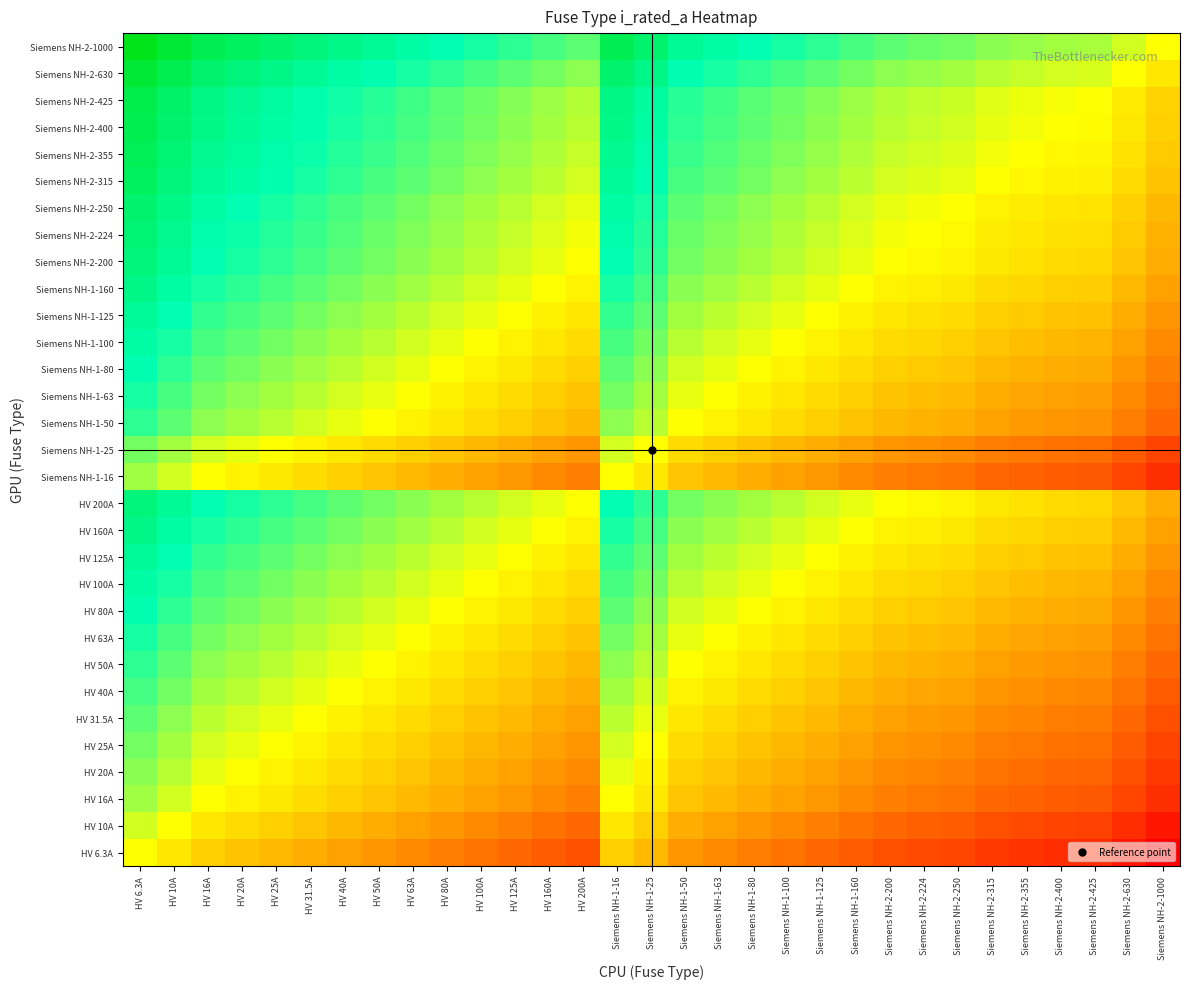

Reading left to right, extract all data points from this chart.

HV 6.3A: HV 6.3A=0.0	HV 10A=-0.2	HV 16A=-0.4	HV 20A=-0.5	HV 25A=-0.6	HV 31.5A=-0.7	HV 40A=-0.8	HV 50A=-0.9	HV 63A=-1.0	HV 80A=-1.1	HV 100A=-1.2	HV 125A=-1.3	HV 160A=-1.4	HV 200A=-1.5	Siemens NH-1-16=-0.4	Siemens NH-1-25=-0.6	Siemens NH-1-50=-0.9	Siemens NH-1-63=-1.0	Siemens NH-1-80=-1.1	Siemens NH-1-100=-1.2	Siemens NH-1-125=-1.3	Siemens NH-1-160=-1.4	Siemens NH-2-200=-1.5	Siemens NH-2-224=-1.6	Siemens NH-2-250=-1.6	Siemens NH-2-315=-1.7	Siemens NH-2-355=-1.8	Siemens NH-2-400=-1.8	Siemens NH-2-425=-1.8	Siemens NH-2-630=-2.0	Siemens NH-2-1000=-2.2
HV 10A: HV 6.3A=0.2	HV 10A=0.0	HV 16A=-0.2	HV 20A=-0.3	HV 25A=-0.4	HV 31.5A=-0.5	HV 40A=-0.6	HV 50A=-0.7	HV 63A=-0.8	HV 80A=-0.9	HV 100A=-1.0	HV 125A=-1.1	HV 160A=-1.2	HV 200A=-1.3	Siemens NH-1-16=-0.2	Siemens NH-1-25=-0.4	Siemens NH-1-50=-0.7	Siemens NH-1-63=-0.8	Siemens NH-1-80=-0.9	Siemens NH-1-100=-1.0	Siemens NH-1-125=-1.1	Siemens NH-1-160=-1.2	Siemens NH-2-200=-1.3	Siemens NH-2-224=-1.4	Siemens NH-2-250=-1.4	Siemens NH-2-315=-1.5	Siemens NH-2-355=-1.6	Siemens NH-2-400=-1.6	Siemens NH-2-425=-1.6	Siemens NH-2-630=-1.8	Siemens NH-2-1000=-2.0
HV 16A: HV 6.3A=0.4	HV 10A=0.2	HV 16A=0.0	HV 20A=-0.1	HV 25A=-0.2	HV 31.5A=-0.3	HV 40A=-0.4	HV 50A=-0.5	HV 63A=-0.6	HV 80A=-0.7	HV 100A=-0.8	HV 125A=-0.9	HV 160A=-1.0	HV 200A=-1.1	Siemens NH-1-16=0.0	Siemens NH-1-25=-0.2	Siemens NH-1-50=-0.5	Siemens NH-1-63=-0.6	Siemens NH-1-80=-0.7	Siemens NH-1-100=-0.8	Siemens NH-1-125=-0.9	Siemens NH-1-160=-1.0	Siemens NH-2-200=-1.1	Siemens NH-2-224=-1.1	Siemens NH-2-250=-1.2	Siemens NH-2-315=-1.3	Siemens NH-2-355=-1.3	Siemens NH-2-400=-1.4	Siemens NH-2-425=-1.4	Siemens NH-2-630=-1.6	Siemens NH-2-1000=-1.8
HV 20A: HV 6.3A=0.5	HV 10A=0.3	HV 16A=0.1	HV 20A=0.0	HV 25A=-0.1	HV 31.5A=-0.2	HV 40A=-0.3	HV 50A=-0.4	HV 63A=-0.5	HV 80A=-0.6	HV 100A=-0.7	HV 125A=-0.8	HV 160A=-0.9	HV 200A=-1.0	Siemens NH-1-16=0.1	Siemens NH-1-25=-0.1	Siemens NH-1-50=-0.4	Siemens NH-1-63=-0.5	Siemens NH-1-80=-0.6	Siemens NH-1-100=-0.7	Siemens NH-1-125=-0.8	Siemens NH-1-160=-0.9	Siemens NH-2-200=-1.0	Siemens NH-2-224=-1.0	Siemens NH-2-250=-1.1	Siemens NH-2-315=-1.2	Siemens NH-2-355=-1.2	Siemens NH-2-400=-1.3	Siemens NH-2-425=-1.3	Siemens NH-2-630=-1.5	Siemens NH-2-1000=-1.7
HV 25A: HV 6.3A=0.6	HV 10A=0.4	HV 16A=0.2	HV 20A=0.1	HV 25A=0.0	HV 31.5A=-0.1	HV 40A=-0.2	HV 50A=-0.3	HV 63A=-0.4	HV 80A=-0.5	HV 100A=-0.6	HV 125A=-0.7	HV 160A=-0.8	HV 200A=-0.9	Siemens NH-1-16=0.2	Siemens NH-1-25=0.0	Siemens NH-1-50=-0.3	Siemens NH-1-63=-0.4	Siemens NH-1-80=-0.5	Siemens NH-1-100=-0.6	Siemens NH-1-125=-0.7	Siemens NH-1-160=-0.8	Siemens NH-2-200=-0.9	Siemens NH-2-224=-1.0	Siemens NH-2-250=-1.0	Siemens NH-2-315=-1.1	Siemens NH-2-355=-1.2	Siemens NH-2-400=-1.2	Siemens NH-2-425=-1.2	Siemens NH-2-630=-1.4	Siemens NH-2-1000=-1.6
HV 31.5A: HV 6.3A=0.7	HV 10A=0.5	HV 16A=0.3	HV 20A=0.2	HV 25A=0.1	HV 31.5A=0.0	HV 40A=-0.1	HV 50A=-0.2	HV 63A=-0.3	HV 80A=-0.4	HV 100A=-0.5	HV 125A=-0.6	HV 160A=-0.7	HV 200A=-0.8	Siemens NH-1-16=0.3	Siemens NH-1-25=0.1	Siemens NH-1-50=-0.2	Siemens NH-1-63=-0.3	Siemens NH-1-80=-0.4	Siemens NH-1-100=-0.5	Siemens NH-1-125=-0.6	Siemens NH-1-160=-0.7	Siemens NH-2-200=-0.8	Siemens NH-2-224=-0.9	Siemens NH-2-250=-0.9	Siemens NH-2-315=-1.0	Siemens NH-2-355=-1.1	Siemens NH-2-400=-1.1	Siemens NH-2-425=-1.1	Siemens NH-2-630=-1.3	Siemens NH-2-1000=-1.5
HV 40A: HV 6.3A=0.8	HV 10A=0.6	HV 16A=0.4	HV 20A=0.3	HV 25A=0.2	HV 31.5A=0.1	HV 40A=0.0	HV 50A=-0.1	HV 63A=-0.2	HV 80A=-0.3	HV 100A=-0.4	HV 125A=-0.5	HV 160A=-0.6	HV 200A=-0.7	Siemens NH-1-16=0.4	Siemens NH-1-25=0.2	Siemens NH-1-50=-0.1	Siemens NH-1-63=-0.2	Siemens NH-1-80=-0.3	Siemens NH-1-100=-0.4	Siemens NH-1-125=-0.5	Siemens NH-1-160=-0.6	Siemens NH-2-200=-0.7	Siemens NH-2-224=-0.7	Siemens NH-2-250=-0.8	Siemens NH-2-315=-0.9	Siemens NH-2-355=-0.9	Siemens NH-2-400=-1.0	Siemens NH-2-425=-1.0	Siemens NH-2-630=-1.2	Siemens NH-2-1000=-1.4
HV 50A: HV 6.3A=0.9	HV 10A=0.7	HV 16A=0.5	HV 20A=0.4	HV 25A=0.3	HV 31.5A=0.2	HV 40A=0.1	HV 50A=0.0	HV 63A=-0.1	HV 80A=-0.2	HV 100A=-0.3	HV 125A=-0.4	HV 160A=-0.5	HV 200A=-0.6	Siemens NH-1-16=0.5	Siemens NH-1-25=0.3	Siemens NH-1-50=0.0	Siemens NH-1-63=-0.1	Siemens NH-1-80=-0.2	Siemens NH-1-100=-0.3	Siemens NH-1-125=-0.4	Siemens NH-1-160=-0.5	Siemens NH-2-200=-0.6	Siemens NH-2-224=-0.7	Siemens NH-2-250=-0.7	Siemens NH-2-315=-0.8	Siemens NH-2-355=-0.9	Siemens NH-2-400=-0.9	Siemens NH-2-425=-0.9	Siemens NH-2-630=-1.1	Siemens NH-2-1000=-1.3
HV 63A: HV 6.3A=1.0	HV 10A=0.8	HV 16A=0.6	HV 20A=0.5	HV 25A=0.4	HV 31.5A=0.3	HV 40A=0.2	HV 50A=0.1	HV 63A=0.0	HV 80A=-0.1	HV 100A=-0.2	HV 125A=-0.3	HV 160A=-0.4	HV 200A=-0.5	Siemens NH-1-16=0.6	Siemens NH-1-25=0.4	Siemens NH-1-50=0.1	Siemens NH-1-63=0.0	Siemens NH-1-80=-0.1	Siemens NH-1-100=-0.2	Siemens NH-1-125=-0.3	Siemens NH-1-160=-0.4	Siemens NH-2-200=-0.5	Siemens NH-2-224=-0.6	Siemens NH-2-250=-0.6	Siemens NH-2-315=-0.7	Siemens NH-2-355=-0.8	Siemens NH-2-400=-0.8	Siemens NH-2-425=-0.8	Siemens NH-2-630=-1.0	Siemens NH-2-1000=-1.2
HV 80A: HV 6.3A=1.1	HV 10A=0.9	HV 16A=0.7	HV 20A=0.6	HV 25A=0.5	HV 31.5A=0.4	HV 40A=0.3	HV 50A=0.2	HV 63A=0.1	HV 80A=0.0	HV 100A=-0.1	HV 125A=-0.2	HV 160A=-0.3	HV 200A=-0.4	Siemens NH-1-16=0.7	Siemens NH-1-25=0.5	Siemens NH-1-50=0.2	Siemens NH-1-63=0.1	Siemens NH-1-80=0.0	Siemens NH-1-100=-0.1	Siemens NH-1-125=-0.2	Siemens NH-1-160=-0.3	Siemens NH-2-200=-0.4	Siemens NH-2-224=-0.4	Siemens NH-2-250=-0.5	Siemens NH-2-315=-0.6	Siemens NH-2-355=-0.6	Siemens NH-2-400=-0.7	Siemens NH-2-425=-0.7	Siemens NH-2-630=-0.9	Siemens NH-2-1000=-1.1
HV 100A: HV 6.3A=1.2	HV 10A=1.0	HV 16A=0.8	HV 20A=0.7	HV 25A=0.6	HV 31.5A=0.5	HV 40A=0.4	HV 50A=0.3	HV 63A=0.2	HV 80A=0.1	HV 100A=0.0	HV 125A=-0.1	HV 160A=-0.2	HV 200A=-0.3	Siemens NH-1-16=0.8	Siemens NH-1-25=0.6	Siemens NH-1-50=0.3	Siemens NH-1-63=0.2	Siemens NH-1-80=0.1	Siemens NH-1-100=0.0	Siemens NH-1-125=-0.1	Siemens NH-1-160=-0.2	Siemens NH-2-200=-0.3	Siemens NH-2-224=-0.4	Siemens NH-2-250=-0.4	Siemens NH-2-315=-0.5	Siemens NH-2-355=-0.6	Siemens NH-2-400=-0.6	Siemens NH-2-425=-0.6	Siemens NH-2-630=-0.8	Siemens NH-2-1000=-1.0
HV 125A: HV 6.3A=1.3	HV 10A=1.1	HV 16A=0.9	HV 20A=0.8	HV 25A=0.7	HV 31.5A=0.6	HV 40A=0.5	HV 50A=0.4	HV 63A=0.3	HV 80A=0.2	HV 100A=0.1	HV 125A=0.0	HV 160A=-0.1	HV 200A=-0.2	Siemens NH-1-16=0.9	Siemens NH-1-25=0.7	Siemens NH-1-50=0.4	Siemens NH-1-63=0.3	Siemens NH-1-80=0.2	Siemens NH-1-100=0.1	Siemens NH-1-125=0.0	Siemens NH-1-160=-0.1	Siemens NH-2-200=-0.2	Siemens NH-2-224=-0.3	Siemens NH-2-250=-0.3	Siemens NH-2-315=-0.4	Siemens NH-2-355=-0.5	Siemens NH-2-400=-0.5	Siemens NH-2-425=-0.5	Siemens NH-2-630=-0.7	Siemens NH-2-1000=-0.9
HV 160A: HV 6.3A=1.4	HV 10A=1.2	HV 16A=1.0	HV 20A=0.9	HV 25A=0.8	HV 31.5A=0.7	HV 40A=0.6	HV 50A=0.5	HV 63A=0.4	HV 80A=0.3	HV 100A=0.2	HV 125A=0.1	HV 160A=0.0	HV 200A=-0.1	Siemens NH-1-16=1.0	Siemens NH-1-25=0.8	Siemens NH-1-50=0.5	Siemens NH-1-63=0.4	Siemens NH-1-80=0.3	Siemens NH-1-100=0.2	Siemens NH-1-125=0.1	Siemens NH-1-160=0.0	Siemens NH-2-200=-0.1	Siemens NH-2-224=-0.1	Siemens NH-2-250=-0.2	Siemens NH-2-315=-0.3	Siemens NH-2-355=-0.3	Siemens NH-2-400=-0.4	Siemens NH-2-425=-0.4	Siemens NH-2-630=-0.6	Siemens NH-2-1000=-0.8
HV 200A: HV 6.3A=1.5	HV 10A=1.3	HV 16A=1.1	HV 20A=1.0	HV 25A=0.9	HV 31.5A=0.8	HV 40A=0.7	HV 50A=0.6	HV 63A=0.5	HV 80A=0.4	HV 100A=0.3	HV 125A=0.2	HV 160A=0.1	HV 200A=0.0	Siemens NH-1-16=1.1	Siemens NH-1-25=0.9	Siemens NH-1-50=0.6	Siemens NH-1-63=0.5	Siemens NH-1-80=0.4	Siemens NH-1-100=0.3	Siemens NH-1-125=0.2	Siemens NH-1-160=0.1	Siemens NH-2-200=0.0	Siemens NH-2-224=-0.0	Siemens NH-2-250=-0.1	Siemens NH-2-315=-0.2	Siemens NH-2-355=-0.2	Siemens NH-2-400=-0.3	Siemens NH-2-425=-0.3	Siemens NH-2-630=-0.5	Siemens NH-2-1000=-0.7
Siemens NH-1-16: HV 6.3A=0.4	HV 10A=0.2	HV 16A=0.0	HV 20A=-0.1	HV 25A=-0.2	HV 31.5A=-0.3	HV 40A=-0.4	HV 50A=-0.5	HV 63A=-0.6	HV 80A=-0.7	HV 100A=-0.8	HV 125A=-0.9	HV 160A=-1.0	HV 200A=-1.1	Siemens NH-1-16=0.0	Siemens NH-1-25=-0.2	Siemens NH-1-50=-0.5	Siemens NH-1-63=-0.6	Siemens NH-1-80=-0.7	Siemens NH-1-100=-0.8	Siemens NH-1-125=-0.9	Siemens NH-1-160=-1.0	Siemens NH-2-200=-1.1	Siemens NH-2-224=-1.1	Siemens NH-2-250=-1.2	Siemens NH-2-315=-1.3	Siemens NH-2-355=-1.3	Siemens NH-2-400=-1.4	Siemens NH-2-425=-1.4	Siemens NH-2-630=-1.6	Siemens NH-2-1000=-1.8
Siemens NH-1-25: HV 6.3A=0.6	HV 10A=0.4	HV 16A=0.2	HV 20A=0.1	HV 25A=0.0	HV 31.5A=-0.1	HV 40A=-0.2	HV 50A=-0.3	HV 63A=-0.4	HV 80A=-0.5	HV 100A=-0.6	HV 125A=-0.7	HV 160A=-0.8	HV 200A=-0.9	Siemens NH-1-16=0.2	Siemens NH-1-25=0.0	Siemens NH-1-50=-0.3	Siemens NH-1-63=-0.4	Siemens NH-1-80=-0.5	Siemens NH-1-100=-0.6	Siemens NH-1-125=-0.7	Siemens NH-1-160=-0.8	Siemens NH-2-200=-0.9	Siemens NH-2-224=-1.0	Siemens NH-2-250=-1.0	Siemens NH-2-315=-1.1	Siemens NH-2-355=-1.2	Siemens NH-2-400=-1.2	Siemens NH-2-425=-1.2	Siemens NH-2-630=-1.4	Siemens NH-2-1000=-1.6
Siemens NH-1-50: HV 6.3A=0.9	HV 10A=0.7	HV 16A=0.5	HV 20A=0.4	HV 25A=0.3	HV 31.5A=0.2	HV 40A=0.1	HV 50A=0.0	HV 63A=-0.1	HV 80A=-0.2	HV 100A=-0.3	HV 125A=-0.4	HV 160A=-0.5	HV 200A=-0.6	Siemens NH-1-16=0.5	Siemens NH-1-25=0.3	Siemens NH-1-50=0.0	Siemens NH-1-63=-0.1	Siemens NH-1-80=-0.2	Siemens NH-1-100=-0.3	Siemens NH-1-125=-0.4	Siemens NH-1-160=-0.5	Siemens NH-2-200=-0.6	Siemens NH-2-224=-0.7	Siemens NH-2-250=-0.7	Siemens NH-2-315=-0.8	Siemens NH-2-355=-0.9	Siemens NH-2-400=-0.9	Siemens NH-2-425=-0.9	Siemens NH-2-630=-1.1	Siemens NH-2-1000=-1.3
Siemens NH-1-63: HV 6.3A=1.0	HV 10A=0.8	HV 16A=0.6	HV 20A=0.5	HV 25A=0.4	HV 31.5A=0.3	HV 40A=0.2	HV 50A=0.1	HV 63A=0.0	HV 80A=-0.1	HV 100A=-0.2	HV 125A=-0.3	HV 160A=-0.4	HV 200A=-0.5	Siemens NH-1-16=0.6	Siemens NH-1-25=0.4	Siemens NH-1-50=0.1	Siemens NH-1-63=0.0	Siemens NH-1-80=-0.1	Siemens NH-1-100=-0.2	Siemens NH-1-125=-0.3	Siemens NH-1-160=-0.4	Siemens NH-2-200=-0.5	Siemens NH-2-224=-0.6	Siemens NH-2-250=-0.6	Siemens NH-2-315=-0.7	Siemens NH-2-355=-0.8	Siemens NH-2-400=-0.8	Siemens NH-2-425=-0.8	Siemens NH-2-630=-1.0	Siemens NH-2-1000=-1.2
Siemens NH-1-80: HV 6.3A=1.1	HV 10A=0.9	HV 16A=0.7	HV 20A=0.6	HV 25A=0.5	HV 31.5A=0.4	HV 40A=0.3	HV 50A=0.2	HV 63A=0.1	HV 80A=0.0	HV 100A=-0.1	HV 125A=-0.2	HV 160A=-0.3	HV 200A=-0.4	Siemens NH-1-16=0.7	Siemens NH-1-25=0.5	Siemens NH-1-50=0.2	Siemens NH-1-63=0.1	Siemens NH-1-80=0.0	Siemens NH-1-100=-0.1	Siemens NH-1-125=-0.2	Siemens NH-1-160=-0.3	Siemens NH-2-200=-0.4	Siemens NH-2-224=-0.4	Siemens NH-2-250=-0.5	Siemens NH-2-315=-0.6	Siemens NH-2-355=-0.6	Siemens NH-2-400=-0.7	Siemens NH-2-425=-0.7	Siemens NH-2-630=-0.9	Siemens NH-2-1000=-1.1
Siemens NH-1-100: HV 6.3A=1.2	HV 10A=1.0	HV 16A=0.8	HV 20A=0.7	HV 25A=0.6	HV 31.5A=0.5	HV 40A=0.4	HV 50A=0.3	HV 63A=0.2	HV 80A=0.1	HV 100A=0.0	HV 125A=-0.1	HV 160A=-0.2	HV 200A=-0.3	Siemens NH-1-16=0.8	Siemens NH-1-25=0.6	Siemens NH-1-50=0.3	Siemens NH-1-63=0.2	Siemens NH-1-80=0.1	Siemens NH-1-100=0.0	Siemens NH-1-125=-0.1	Siemens NH-1-160=-0.2	Siemens NH-2-200=-0.3	Siemens NH-2-224=-0.4	Siemens NH-2-250=-0.4	Siemens NH-2-315=-0.5	Siemens NH-2-355=-0.6	Siemens NH-2-400=-0.6	Siemens NH-2-425=-0.6	Siemens NH-2-630=-0.8	Siemens NH-2-1000=-1.0
Siemens NH-1-125: HV 6.3A=1.3	HV 10A=1.1	HV 16A=0.9	HV 20A=0.8	HV 25A=0.7	HV 31.5A=0.6	HV 40A=0.5	HV 50A=0.4	HV 63A=0.3	HV 80A=0.2	HV 100A=0.1	HV 125A=0.0	HV 160A=-0.1	HV 200A=-0.2	Siemens NH-1-16=0.9	Siemens NH-1-25=0.7	Siemens NH-1-50=0.4	Siemens NH-1-63=0.3	Siemens NH-1-80=0.2	Siemens NH-1-100=0.1	Siemens NH-1-125=0.0	Siemens NH-1-160=-0.1	Siemens NH-2-200=-0.2	Siemens NH-2-224=-0.3	Siemens NH-2-250=-0.3	Siemens NH-2-315=-0.4	Siemens NH-2-355=-0.5	Siemens NH-2-400=-0.5	Siemens NH-2-425=-0.5	Siemens NH-2-630=-0.7	Siemens NH-2-1000=-0.9
Siemens NH-1-160: HV 6.3A=1.4	HV 10A=1.2	HV 16A=1.0	HV 20A=0.9	HV 25A=0.8	HV 31.5A=0.7	HV 40A=0.6	HV 50A=0.5	HV 63A=0.4	HV 80A=0.3	HV 100A=0.2	HV 125A=0.1	HV 160A=0.0	HV 200A=-0.1	Siemens NH-1-16=1.0	Siemens NH-1-25=0.8	Siemens NH-1-50=0.5	Siemens NH-1-63=0.4	Siemens NH-1-80=0.3	Siemens NH-1-100=0.2	Siemens NH-1-125=0.1	Siemens NH-1-160=0.0	Siemens NH-2-200=-0.1	Siemens NH-2-224=-0.1	Siemens NH-2-250=-0.2	Siemens NH-2-315=-0.3	Siemens NH-2-355=-0.3	Siemens NH-2-400=-0.4	Siemens NH-2-425=-0.4	Siemens NH-2-630=-0.6	Siemens NH-2-1000=-0.8
Siemens NH-2-200: HV 6.3A=1.5	HV 10A=1.3	HV 16A=1.1	HV 20A=1.0	HV 25A=0.9	HV 31.5A=0.8	HV 40A=0.7	HV 50A=0.6	HV 63A=0.5	HV 80A=0.4	HV 100A=0.3	HV 125A=0.2	HV 160A=0.1	HV 200A=0.0	Siemens NH-1-16=1.1	Siemens NH-1-25=0.9	Siemens NH-1-50=0.6	Siemens NH-1-63=0.5	Siemens NH-1-80=0.4	Siemens NH-1-100=0.3	Siemens NH-1-125=0.2	Siemens NH-1-160=0.1	Siemens NH-2-200=0.0	Siemens NH-2-224=-0.0	Siemens NH-2-250=-0.1	Siemens NH-2-315=-0.2	Siemens NH-2-355=-0.2	Siemens NH-2-400=-0.3	Siemens NH-2-425=-0.3	Siemens NH-2-630=-0.5	Siemens NH-2-1000=-0.7
Siemens NH-2-224: HV 6.3A=1.6	HV 10A=1.4	HV 16A=1.1	HV 20A=1.0	HV 25A=1.0	HV 31.5A=0.9	HV 40A=0.7	HV 50A=0.7	HV 63A=0.6	HV 80A=0.4	HV 100A=0.4	HV 125A=0.3	HV 160A=0.1	HV 200A=0.0	Siemens NH-1-16=1.1	Siemens NH-1-25=1.0	Siemens NH-1-50=0.7	Siemens NH-1-63=0.6	Siemens NH-1-80=0.4	Siemens NH-1-100=0.4	Siemens NH-1-125=0.3	Siemens NH-1-160=0.1	Siemens NH-2-200=0.0	Siemens NH-2-224=0.0	Siemens NH-2-250=-0.0	Siemens NH-2-315=-0.1	Siemens NH-2-355=-0.2	Siemens NH-2-400=-0.3	Siemens NH-2-425=-0.3	Siemens NH-2-630=-0.4	Siemens NH-2-1000=-0.6
Siemens NH-2-250: HV 6.3A=1.6	HV 10A=1.4	HV 16A=1.2	HV 20A=1.1	HV 25A=1.0	HV 31.5A=0.9	HV 40A=0.8	HV 50A=0.7	HV 63A=0.6	HV 80A=0.5	HV 100A=0.4	HV 125A=0.3	HV 160A=0.2	HV 200A=0.1	Siemens NH-1-16=1.2	Siemens NH-1-25=1.0	Siemens NH-1-50=0.7	Siemens NH-1-63=0.6	Siemens NH-1-80=0.5	Siemens NH-1-100=0.4	Siemens NH-1-125=0.3	Siemens NH-1-160=0.2	Siemens NH-2-200=0.1	Siemens NH-2-224=0.0	Siemens NH-2-250=0.0	Siemens NH-2-315=-0.1	Siemens NH-2-355=-0.2	Siemens NH-2-400=-0.2	Siemens NH-2-425=-0.2	Siemens NH-2-630=-0.4	Siemens NH-2-1000=-0.6
Siemens NH-2-315: HV 6.3A=1.7	HV 10A=1.5	HV 16A=1.3	HV 20A=1.2	HV 25A=1.1	HV 31.5A=1.0	HV 40A=0.9	HV 50A=0.8	HV 63A=0.7	HV 80A=0.6	HV 100A=0.5	HV 125A=0.4	HV 160A=0.3	HV 200A=0.2	Siemens NH-1-16=1.3	Siemens NH-1-25=1.1	Siemens NH-1-50=0.8	Siemens NH-1-63=0.7	Siemens NH-1-80=0.6	Siemens NH-1-100=0.5	Siemens NH-1-125=0.4	Siemens NH-1-160=0.3	Siemens NH-2-200=0.2	Siemens NH-2-224=0.1	Siemens NH-2-250=0.1	Siemens NH-2-315=0.0	Siemens NH-2-355=-0.1	Siemens NH-2-400=-0.1	Siemens NH-2-425=-0.1	Siemens NH-2-630=-0.3	Siemens NH-2-1000=-0.5
Siemens NH-2-355: HV 6.3A=1.8	HV 10A=1.6	HV 16A=1.3	HV 20A=1.2	HV 25A=1.2	HV 31.5A=1.1	HV 40A=0.9	HV 50A=0.9	HV 63A=0.8	HV 80A=0.6	HV 100A=0.6	HV 125A=0.5	HV 160A=0.3	HV 200A=0.2	Siemens NH-1-16=1.3	Siemens NH-1-25=1.2	Siemens NH-1-50=0.9	Siemens NH-1-63=0.8	Siemens NH-1-80=0.6	Siemens NH-1-100=0.6	Siemens NH-1-125=0.5	Siemens NH-1-160=0.3	Siemens NH-2-200=0.2	Siemens NH-2-224=0.2	Siemens NH-2-250=0.2	Siemens NH-2-315=0.1	Siemens NH-2-355=0.0	Siemens NH-2-400=-0.1	Siemens NH-2-425=-0.1	Siemens NH-2-630=-0.2	Siemens NH-2-1000=-0.4
Siemens NH-2-400: HV 6.3A=1.8	HV 10A=1.6	HV 16A=1.4	HV 20A=1.3	HV 25A=1.2	HV 31.5A=1.1	HV 40A=1.0	HV 50A=0.9	HV 63A=0.8	HV 80A=0.7	HV 100A=0.6	HV 125A=0.5	HV 160A=0.4	HV 200A=0.3	Siemens NH-1-16=1.4	Siemens NH-1-25=1.2	Siemens NH-1-50=0.9	Siemens NH-1-63=0.8	Siemens NH-1-80=0.7	Siemens NH-1-100=0.6	Siemens NH-1-125=0.5	Siemens NH-1-160=0.4	Siemens NH-2-200=0.3	Siemens NH-2-224=0.3	Siemens NH-2-250=0.2	Siemens NH-2-315=0.1	Siemens NH-2-355=0.1	Siemens NH-2-400=0.0	Siemens NH-2-425=-0.0	Siemens NH-2-630=-0.2	Siemens NH-2-1000=-0.4
Siemens NH-2-425: HV 6.3A=1.8	HV 10A=1.6	HV 16A=1.4	HV 20A=1.3	HV 25A=1.2	HV 31.5A=1.1	HV 40A=1.0	HV 50A=0.9	HV 63A=0.8	HV 80A=0.7	HV 100A=0.6	HV 125A=0.5	HV 160A=0.4	HV 200A=0.3	Siemens NH-1-16=1.4	Siemens NH-1-25=1.2	Siemens NH-1-50=0.9	Siemens NH-1-63=0.8	Siemens NH-1-80=0.7	Siemens NH-1-100=0.6	Siemens NH-1-125=0.5	Siemens NH-1-160=0.4	Siemens NH-2-200=0.3	Siemens NH-2-224=0.3	Siemens NH-2-250=0.2	Siemens NH-2-315=0.1	Siemens NH-2-355=0.1	Siemens NH-2-400=0.0	Siemens NH-2-425=0.0	Siemens NH-2-630=-0.2	Siemens NH-2-1000=-0.4
Siemens NH-2-630: HV 6.3A=2.0	HV 10A=1.8	HV 16A=1.6	HV 20A=1.5	HV 25A=1.4	HV 31.5A=1.3	HV 40A=1.2	HV 50A=1.1	HV 63A=1.0	HV 80A=0.9	HV 100A=0.8	HV 125A=0.7	HV 160A=0.6	HV 200A=0.5	Siemens NH-1-16=1.6	Siemens NH-1-25=1.4	Siemens NH-1-50=1.1	Siemens NH-1-63=1.0	Siemens NH-1-80=0.9	Siemens NH-1-100=0.8	Siemens NH-1-125=0.7	Siemens NH-1-160=0.6	Siemens NH-2-200=0.5	Siemens NH-2-224=0.4	Siemens NH-2-250=0.4	Siemens NH-2-315=0.3	Siemens NH-2-355=0.2	Siemens NH-2-400=0.2	Siemens NH-2-425=0.2	Siemens NH-2-630=0.0	Siemens NH-2-1000=-0.2
Siemens NH-2-1000: HV 6.3A=2.2	HV 10A=2.0	HV 16A=1.8	HV 20A=1.7	HV 25A=1.6	HV 31.5A=1.5	HV 40A=1.4	HV 50A=1.3	HV 63A=1.2	HV 80A=1.1	HV 100A=1.0	HV 125A=0.9	HV 160A=0.8	HV 200A=0.7	Siemens NH-1-16=1.8	Siemens NH-1-25=1.6	Siemens NH-1-50=1.3	Siemens NH-1-63=1.2	Siemens NH-1-80=1.1	Siemens NH-1-100=1.0	Siemens NH-1-125=0.9	Siemens NH-1-160=0.8	Siemens NH-2-200=0.7	Siemens NH-2-224=0.6	Siemens NH-2-250=0.6	Siemens NH-2-315=0.5	Siemens NH-2-355=0.4	Siemens NH-2-400=0.4	Siemens NH-2-425=0.4	Siemens NH-2-630=0.2	Siemens NH-2-1000=0.0